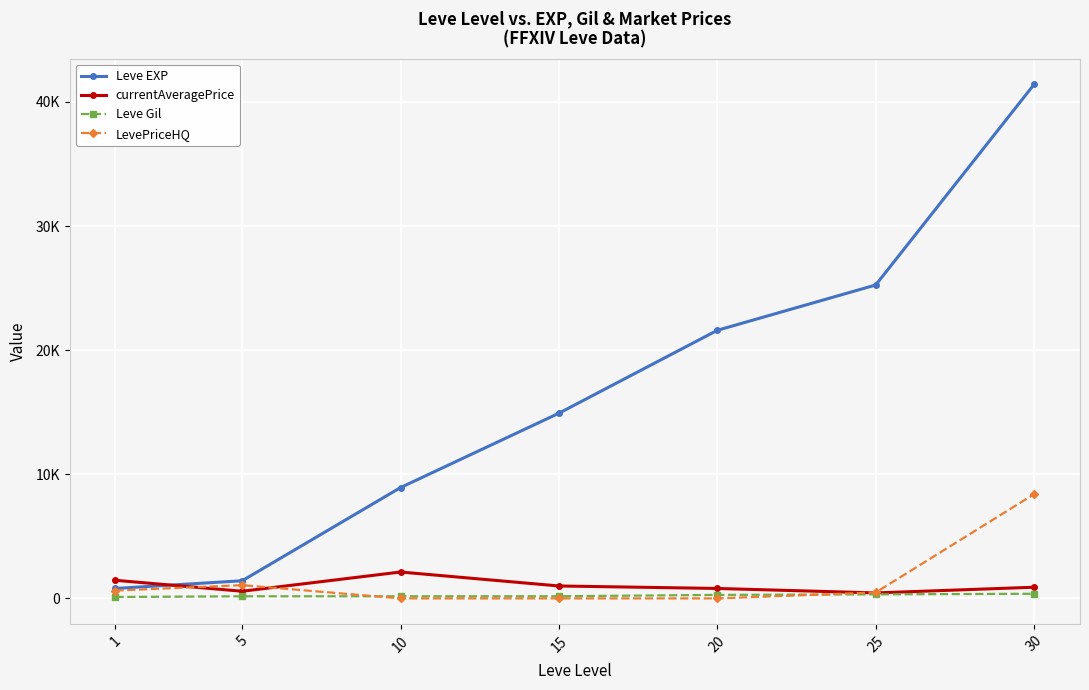

True or false: Leve Gil and Leve EXP intersect in this chart.

False